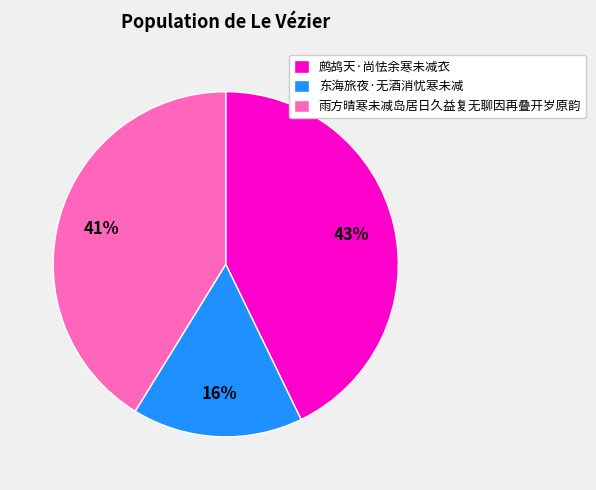

How many slices are in this pie chart?

3